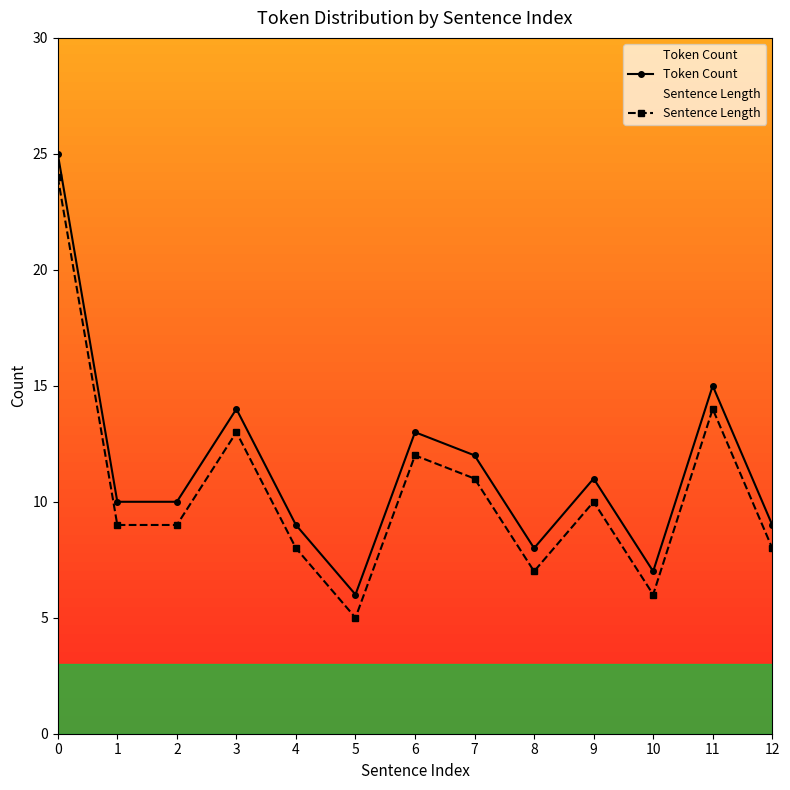

What is the value of the Sentence Length point at the 7th from the left?

12